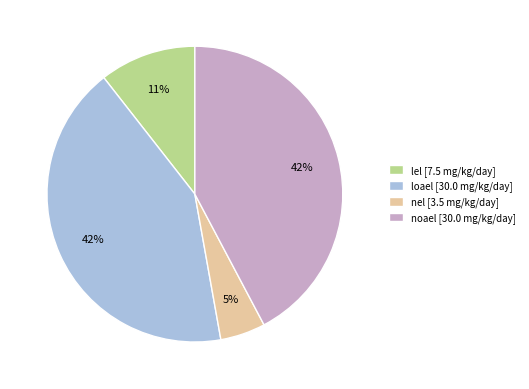

To the nearest percent, what is the combined percentage of loael and lel?

53%